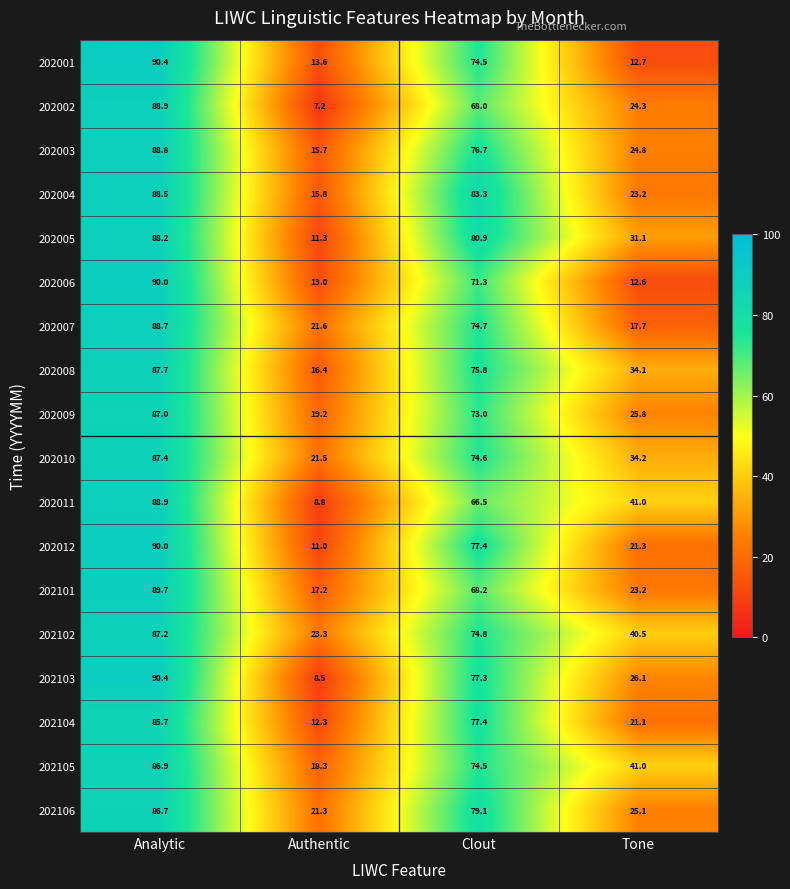

Which series changed the most between Analytic and Tone?

202001